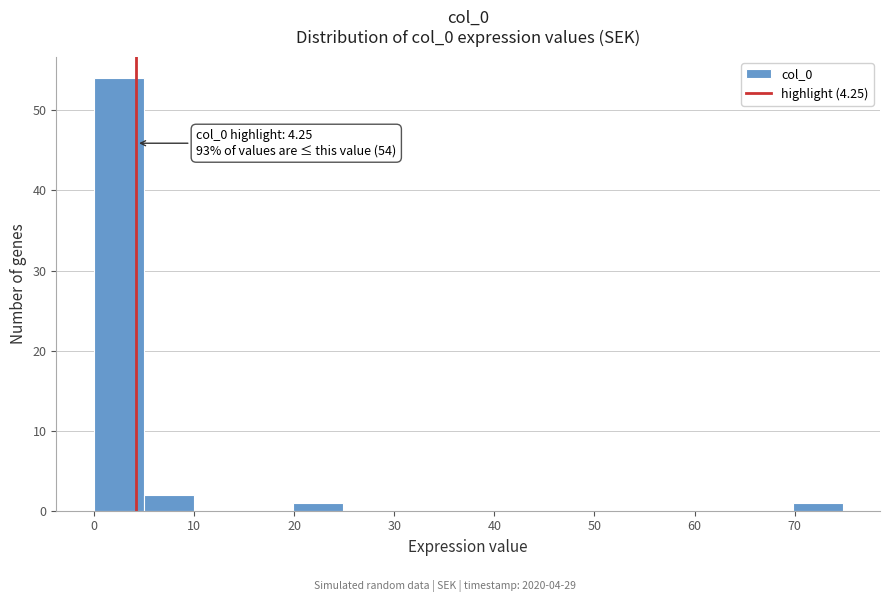

Over which range of the x-axis is the bar tallest?

0 to 5